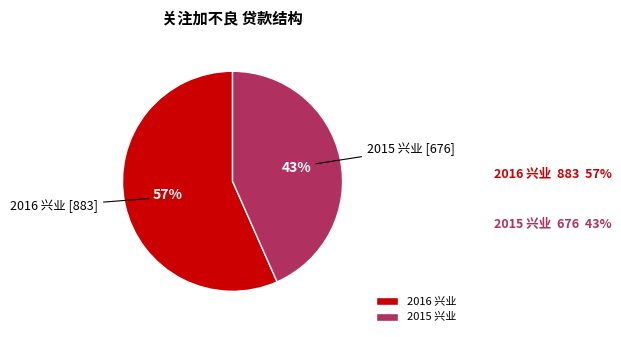

To the nearest percent, what percentage of the pie is 2015 兴业?

43%